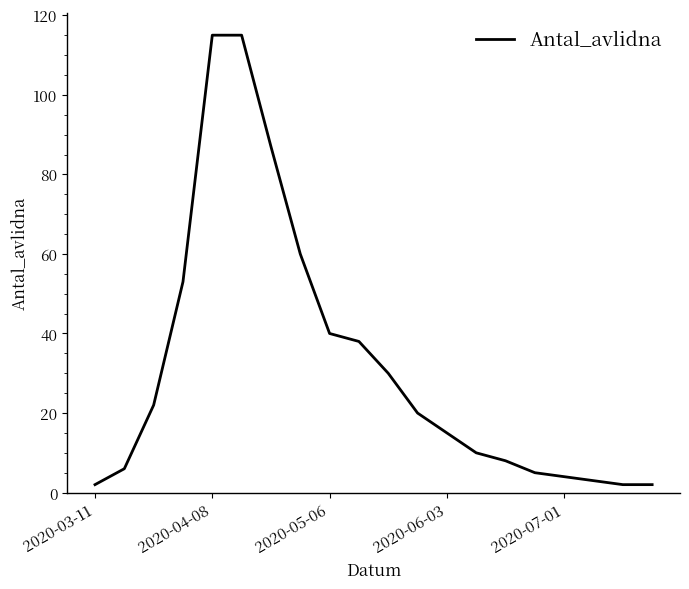

What is the greatest value displayed?

115